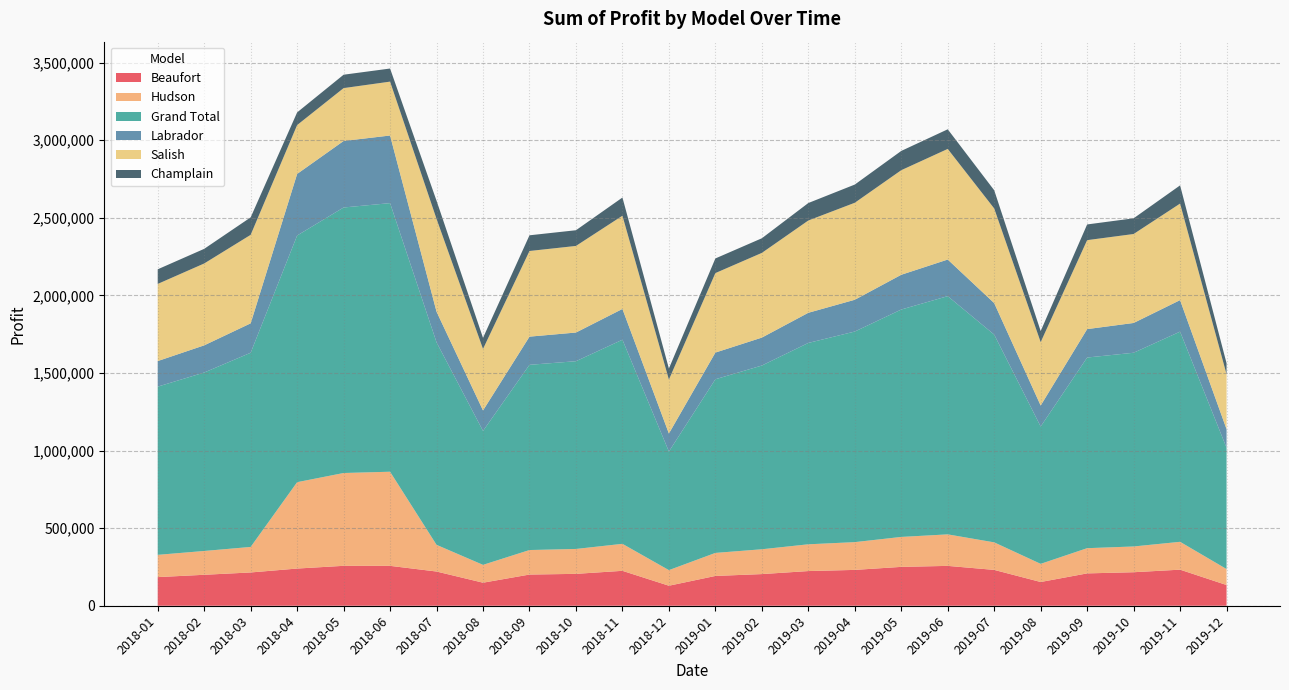

Reading left to right, list all the values displayed in this chart.

Beaufort: 184500.0	199500.0	214500.0	239656.2	257288.8	257103.0	220500.0	148500.0	201000.0	205500.0	225000.0	129000.0	192000.0	204000.0	223500.0	231000.0	250500.0	256875.0	231000.0	153000.0	208500.0	216000.0	232500.0	133500.0
Hudson: 143500.0	153500.0	164500.0	556763.8	598225.0	606648.0	172000.0	115000.0	158000.0	160500.0	174000.0	100500.0	148500.0	160000.0	172500.0	179000.0	193000.0	203125.0	177500.0	117000.0	162500.0	166000.0	179500.0	103000.0
Grand Total: 1084250.0	1150150.0	1251650.0	1589882.5	1711361.2	1731285.0	1305200.0	863300.0	1193850.0	1210150.0	1315550.0	764500.0	1119200.0	1184250.0	1297850.0	1357350.0	1465750.0	1535437.5	1339000.0	885200.0	1228800.0	1248600.0	1354700.0	781600.0
Labrador: 164800.0	175200.0	189600.0	396845.0	428747.5	435805.5	197600.0	132000.0	181600.0	184800.0	198400.0	116000.0	172000.0	180000.0	194400.0	204800.0	224000.0	236000.0	203200.0	135200.0	183200.0	192000.0	203200.0	120000.0
Salish: 497150.0	527650.0	570350.0	315018.8	340735.0	347317.5	597800.0	396500.0	552050.0	558150.0	600850.0	347700.0	512400.0	545950.0	594750.0	625250.0	674050.0	712937.5	610000.0	408700.0	573400.0	573400.0	622200.0	353800.0
Champlain: 94300.0	94300.0	112700.0	81598.8	86365.0	84411.0	117300.0	71300.0	101200.0	101200.0	117300.0	71300.0	94300.0	94300.0	112700.0	117300.0	124200.0	126500.0	117300.0	71300.0	101200.0	101200.0	117300.0	71300.0